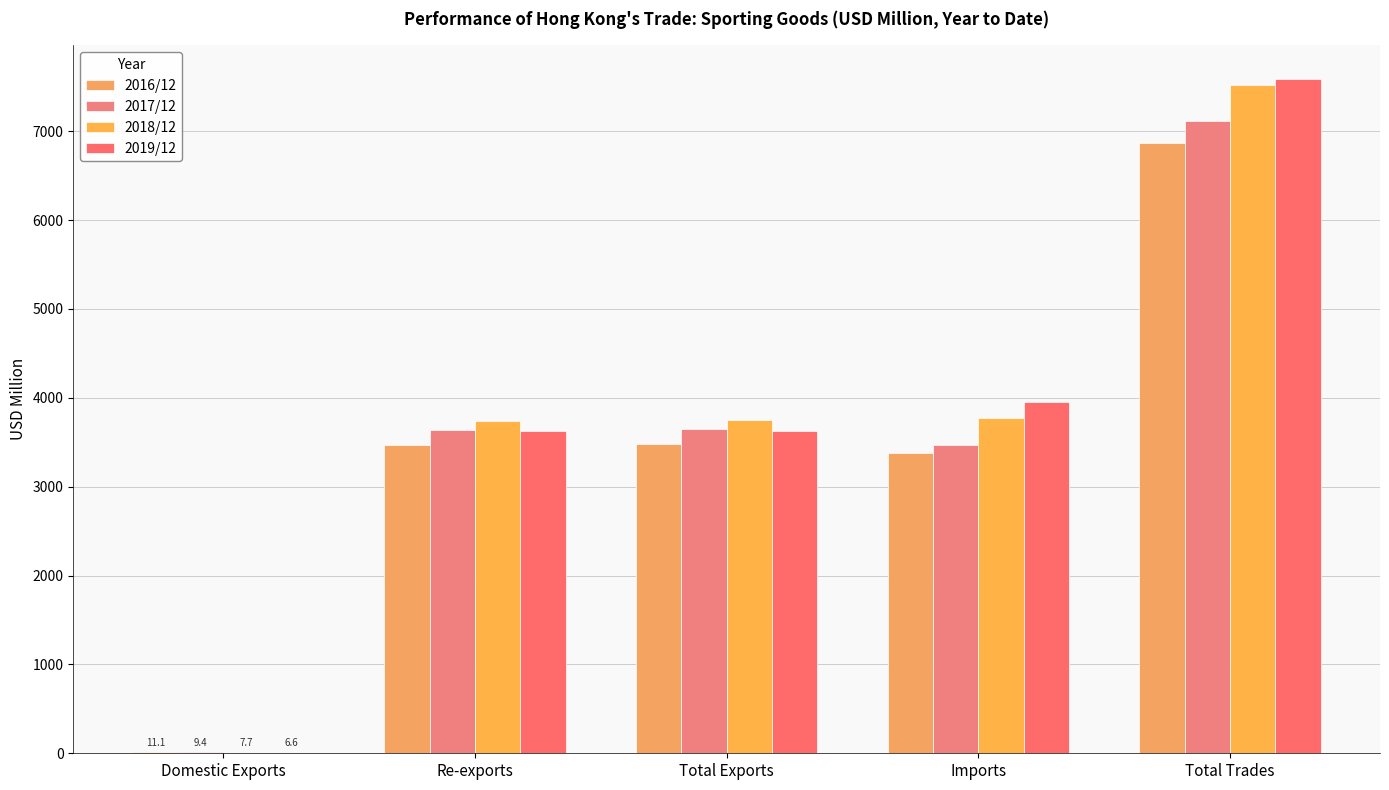

Is it true that 2019/12 equals 1514.3 at Imports?

False